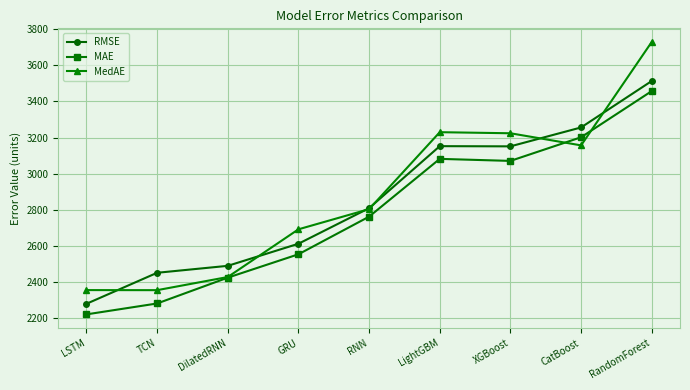

How many lines are shown in the chart?

3